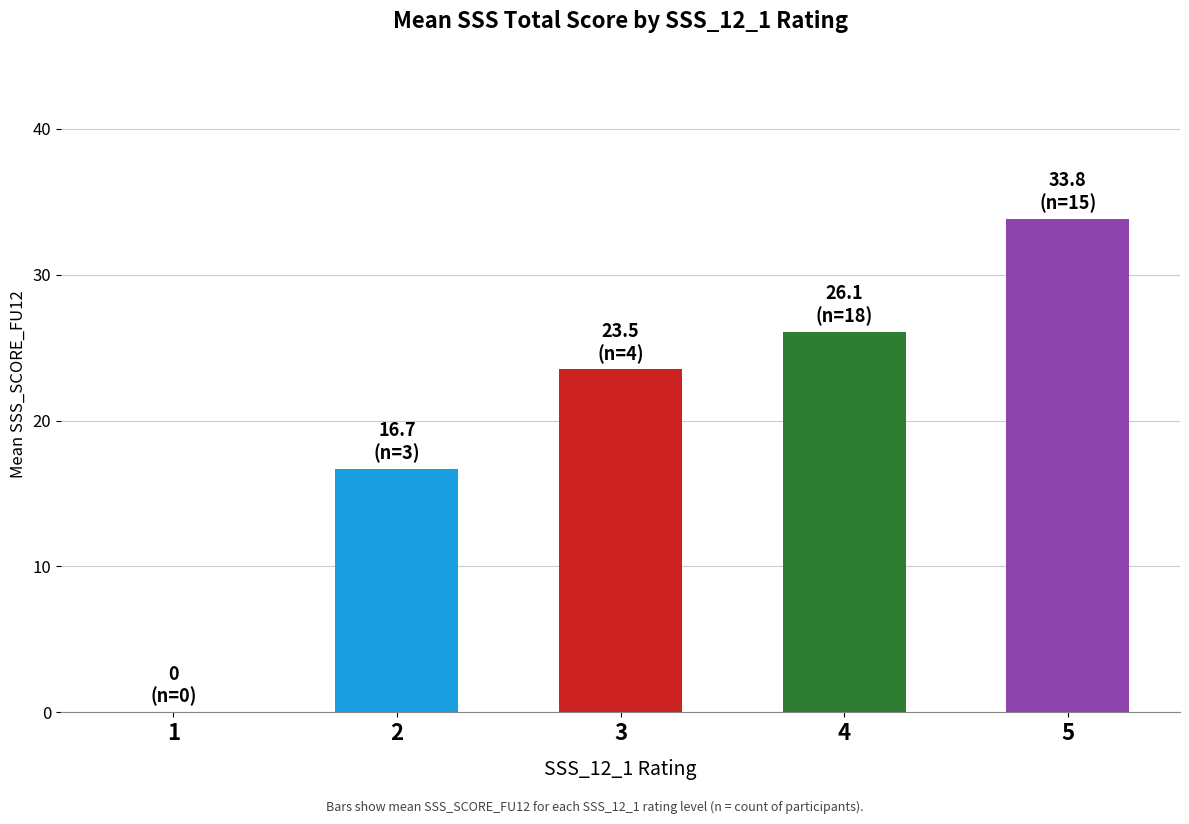

Which category has the highest value across all series?

5